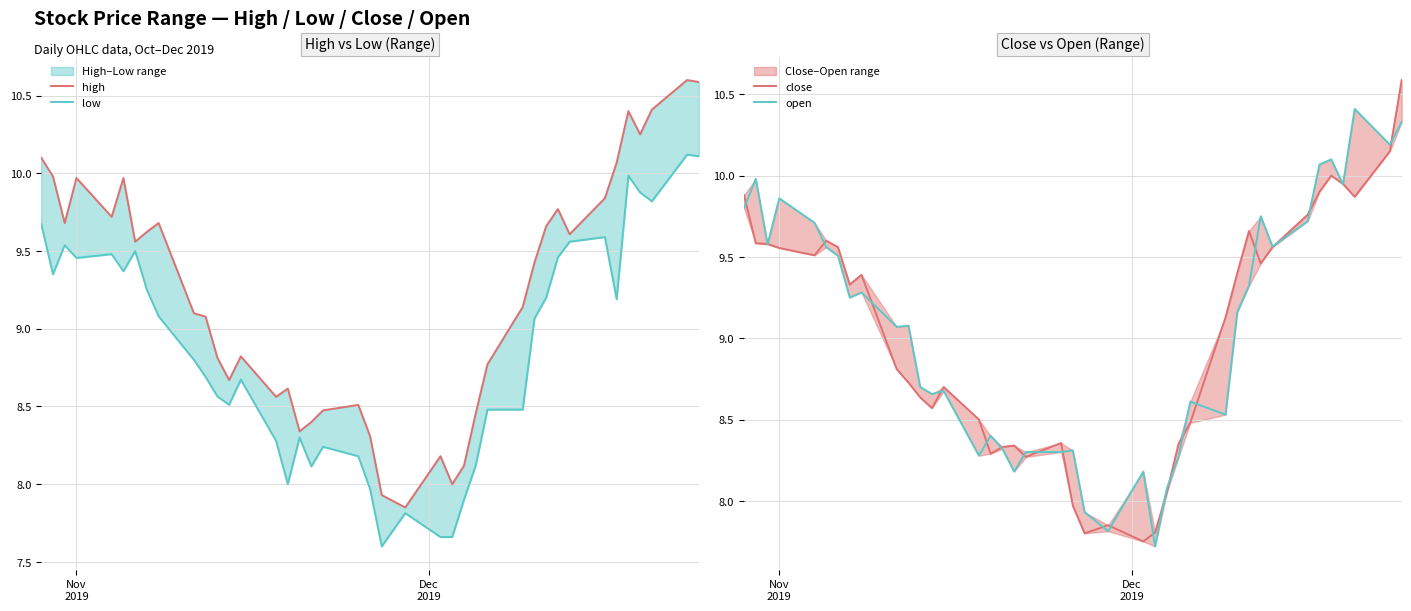

Which series has the widest spread of values?

close